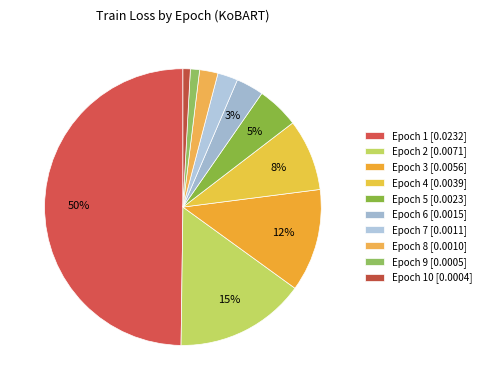

How many segments does this pie chart have?

10